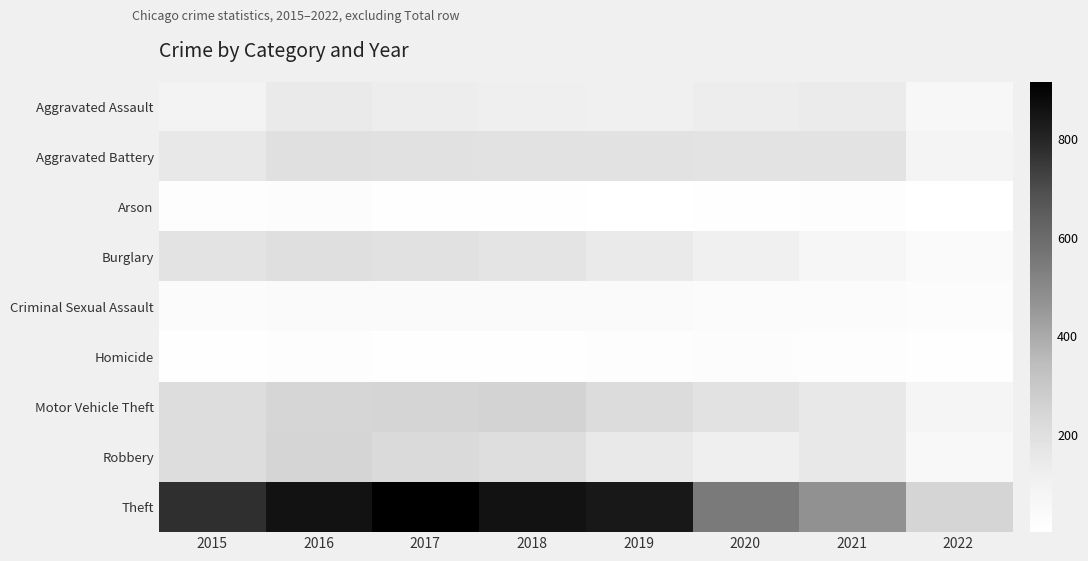

List the series in order of their peak value, lowest first.

Homicide, Arson, Criminal Sexual Assault, Aggravated Assault, Aggravated Battery, Burglary, Robbery, Motor Vehicle Theft, Theft